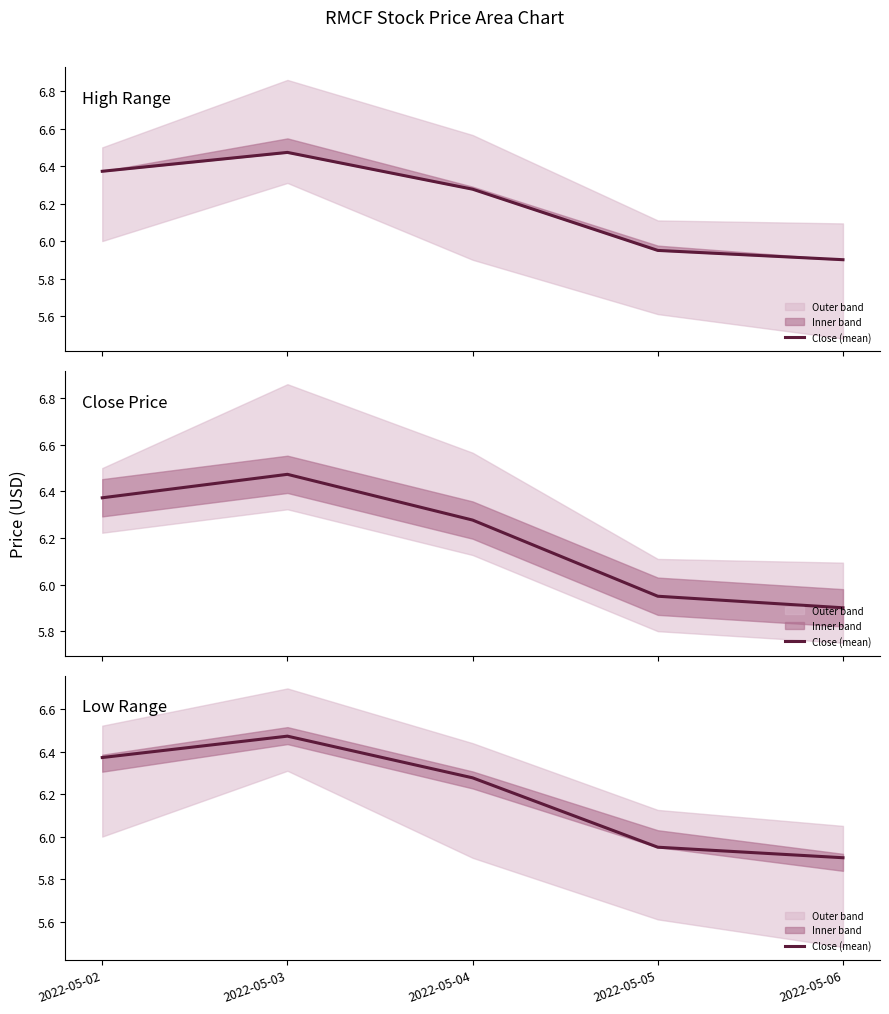

At which category does the chart reach its minimum across all series?

2022-05-06